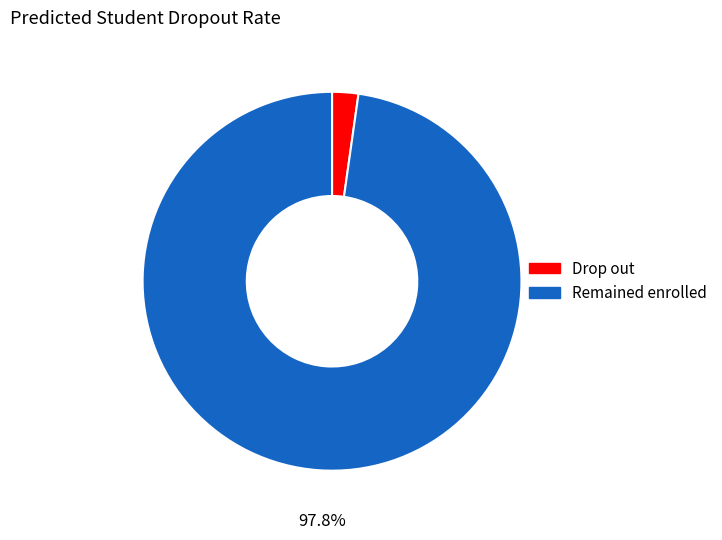

Does any single category account for the majority?

Yes